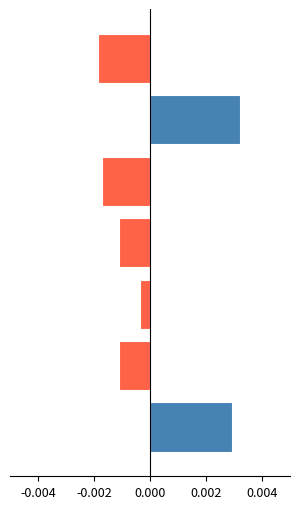

Does the chart contain any negative values?

Yes